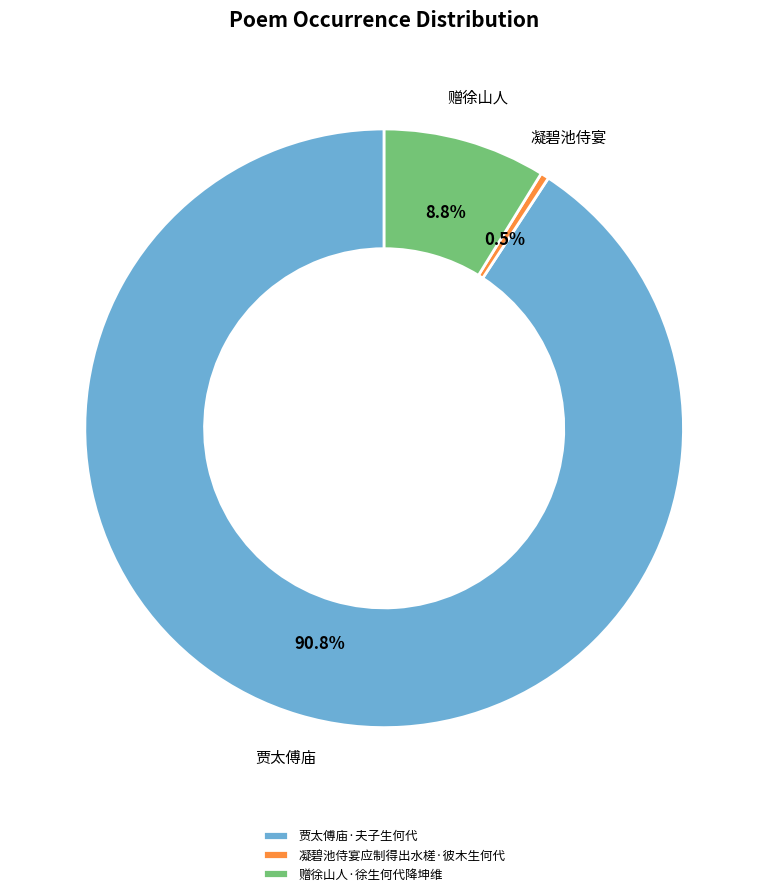

What percentage is NOT represented by 赠徐山人·徐生何代降坤维?

91.2%